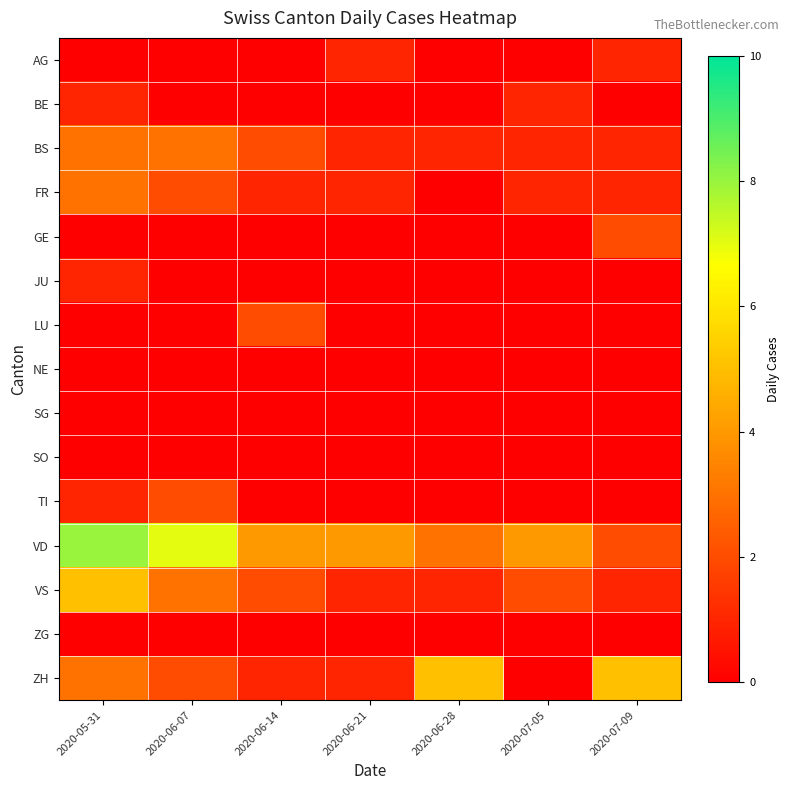

Reading right to left, extract all data points from this chart.

AG: 2020-07-09=1	2020-07-05=0	2020-06-28=0	2020-06-21=1	2020-06-14=0	2020-06-07=0	2020-05-31=0
BE: 2020-07-09=0	2020-07-05=1	2020-06-28=0	2020-06-21=0	2020-06-14=0	2020-06-07=0	2020-05-31=1
BS: 2020-07-09=1	2020-07-05=1	2020-06-28=1	2020-06-21=1	2020-06-14=2	2020-06-07=3	2020-05-31=3
FR: 2020-07-09=1	2020-07-05=1	2020-06-28=0	2020-06-21=1	2020-06-14=1	2020-06-07=2	2020-05-31=3
GE: 2020-07-09=2	2020-07-05=0	2020-06-28=0	2020-06-21=0	2020-06-14=0	2020-06-07=0	2020-05-31=0
JU: 2020-07-09=0	2020-07-05=0	2020-06-28=0	2020-06-21=0	2020-06-14=0	2020-06-07=0	2020-05-31=1
LU: 2020-07-09=0	2020-07-05=0	2020-06-28=0	2020-06-21=0	2020-06-14=2	2020-06-07=0	2020-05-31=0
NE: 2020-07-09=0	2020-07-05=0	2020-06-28=0	2020-06-21=0	2020-06-14=0	2020-06-07=0	2020-05-31=0
SG: 2020-07-09=0	2020-07-05=0	2020-06-28=0	2020-06-21=0	2020-06-14=0	2020-06-07=0	2020-05-31=0
SO: 2020-07-09=0	2020-07-05=0	2020-06-28=0	2020-06-21=0	2020-06-14=0	2020-06-07=0	2020-05-31=0
TI: 2020-07-09=0	2020-07-05=0	2020-06-28=0	2020-06-21=0	2020-06-14=0	2020-06-07=2	2020-05-31=1
VD: 2020-07-09=2	2020-07-05=4	2020-06-28=3	2020-06-21=4	2020-06-14=4	2020-06-07=7	2020-05-31=8
VS: 2020-07-09=1	2020-07-05=2	2020-06-28=1	2020-06-21=1	2020-06-14=2	2020-06-07=3	2020-05-31=5
ZG: 2020-07-09=0	2020-07-05=0	2020-06-28=0	2020-06-21=0	2020-06-14=0	2020-06-07=0	2020-05-31=0
ZH: 2020-07-09=5	2020-07-05=0	2020-06-28=5	2020-06-21=1	2020-06-14=1	2020-06-07=2	2020-05-31=3